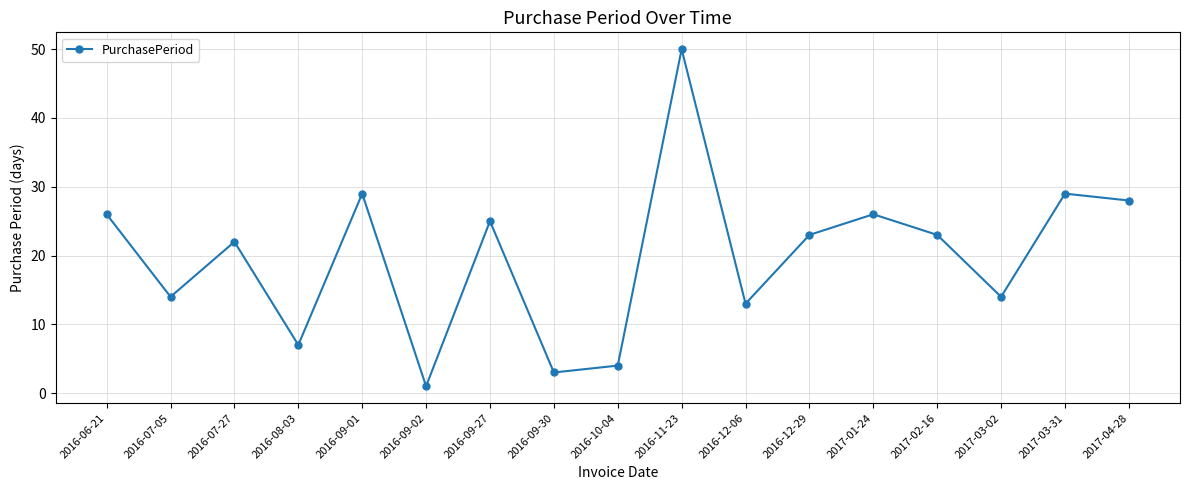

True or false: the data shows 25 at 2016-09-27.

True